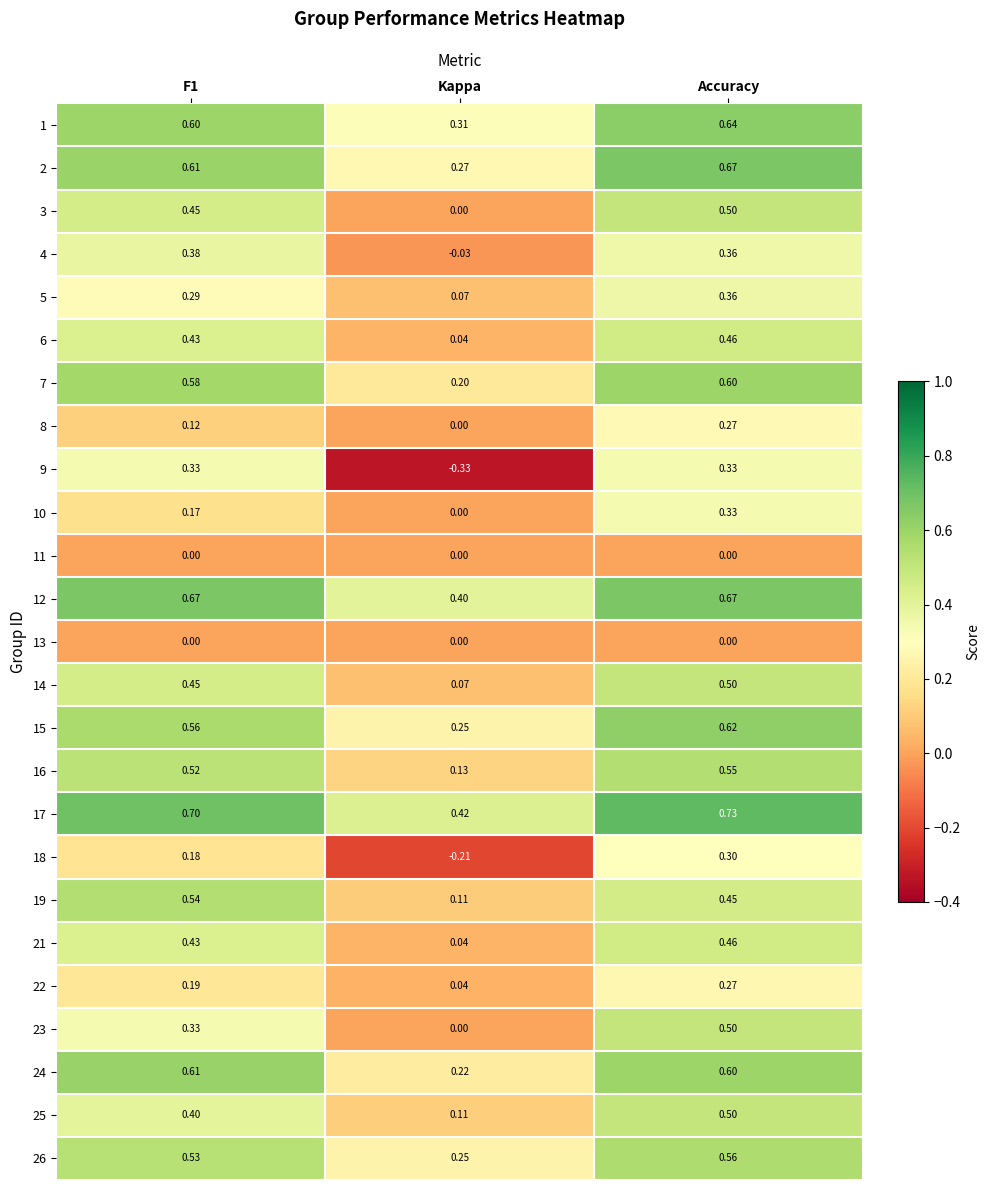

At which category is the sum across all series the highest?

Accuracy